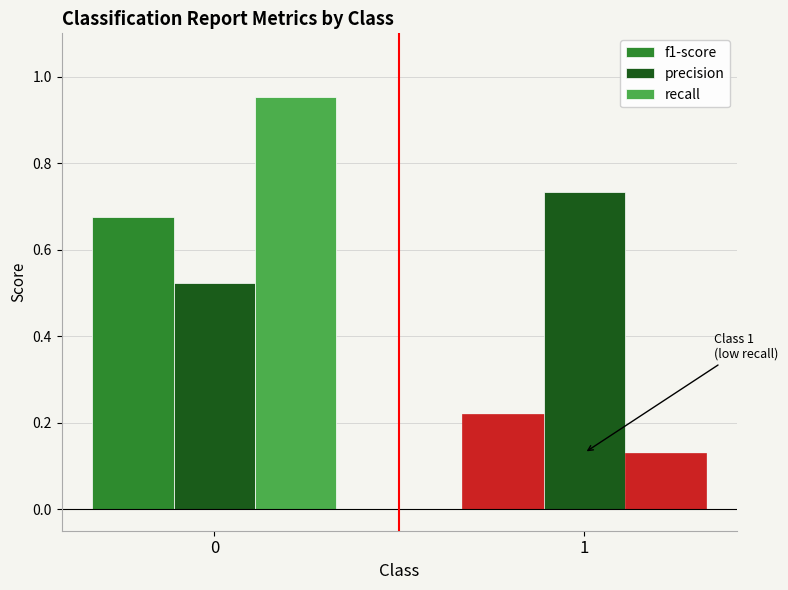

How many series are shown in this chart?

3